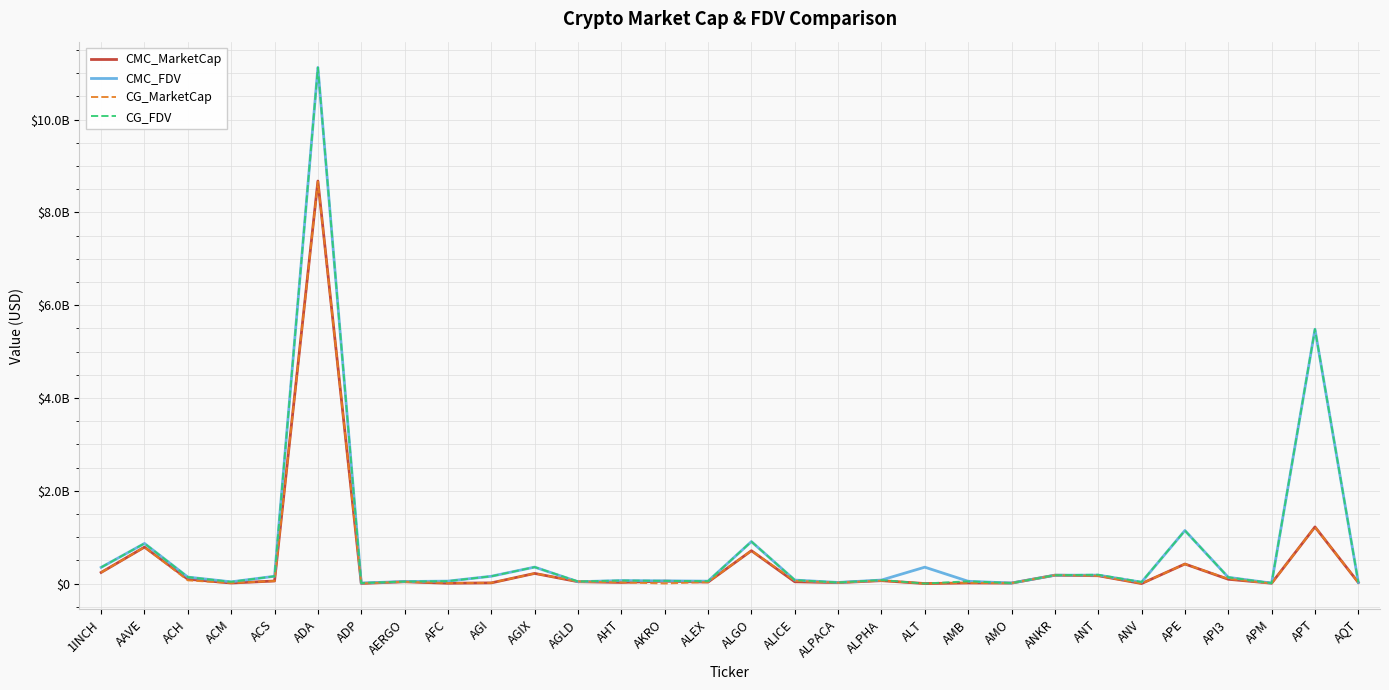

True or false: CG_MarketCap and CG_FDV intersect in this chart.

False